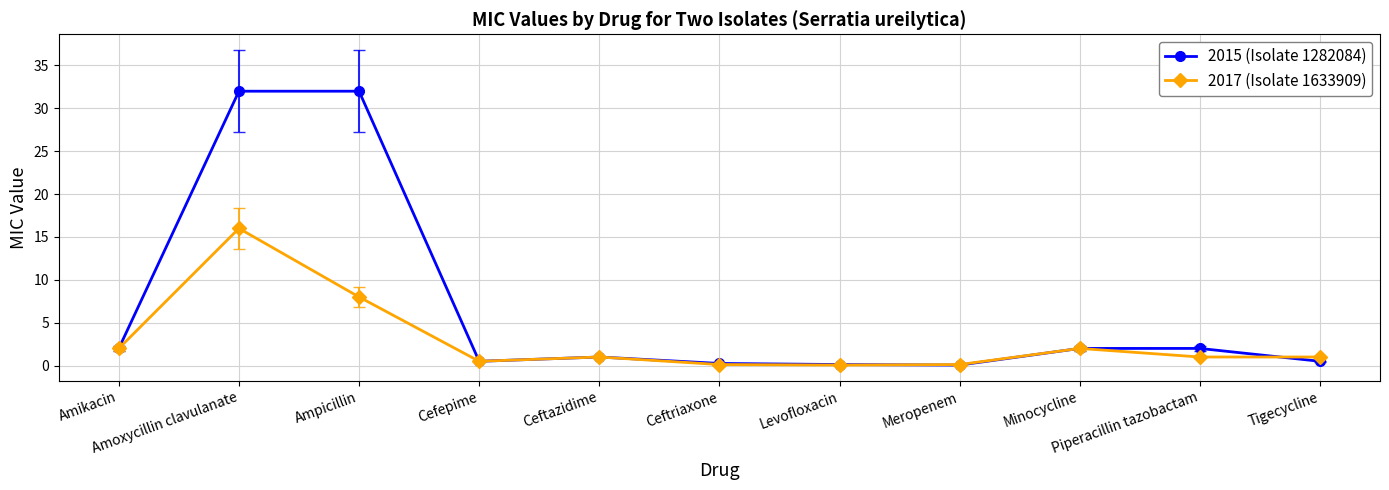

Where does the 2015 (Isolate 1282084) series first go above 1?

Amikacin